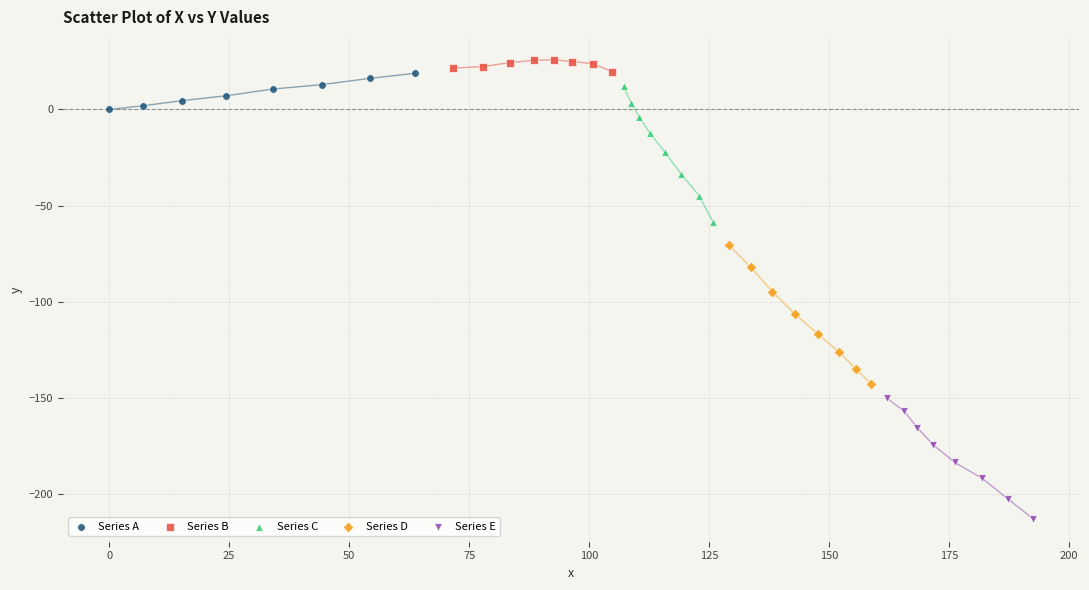

Which series contains the lowest Y value?

Series E